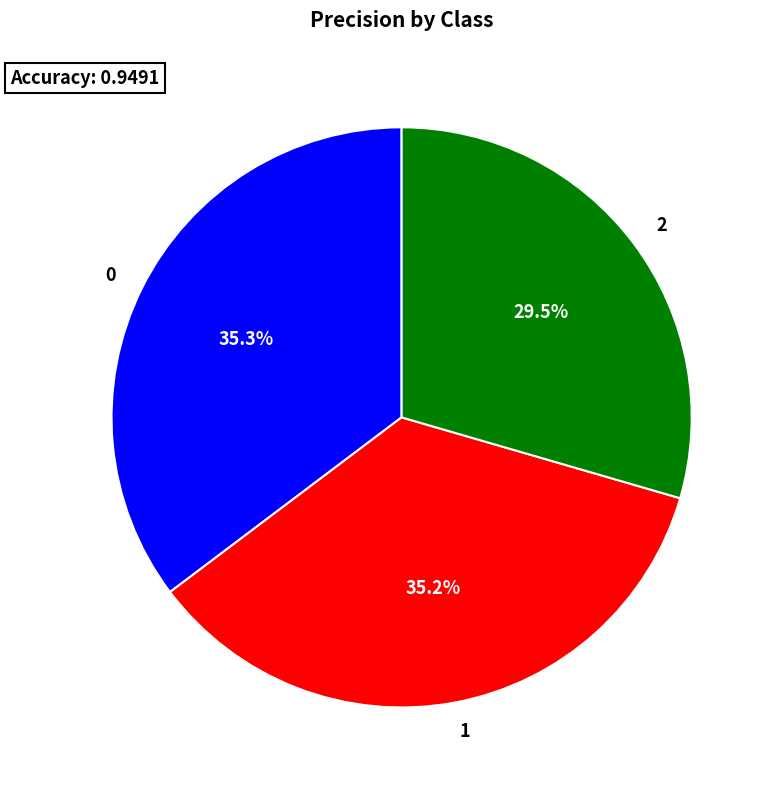

The 0 slice represents 35% of the pie. True or false?

True